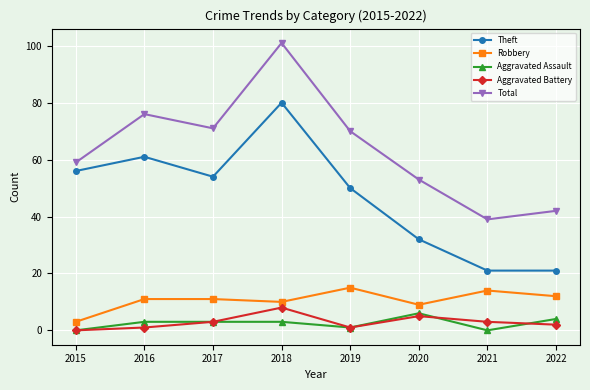

At which category is the sum across all series the highest?

2018